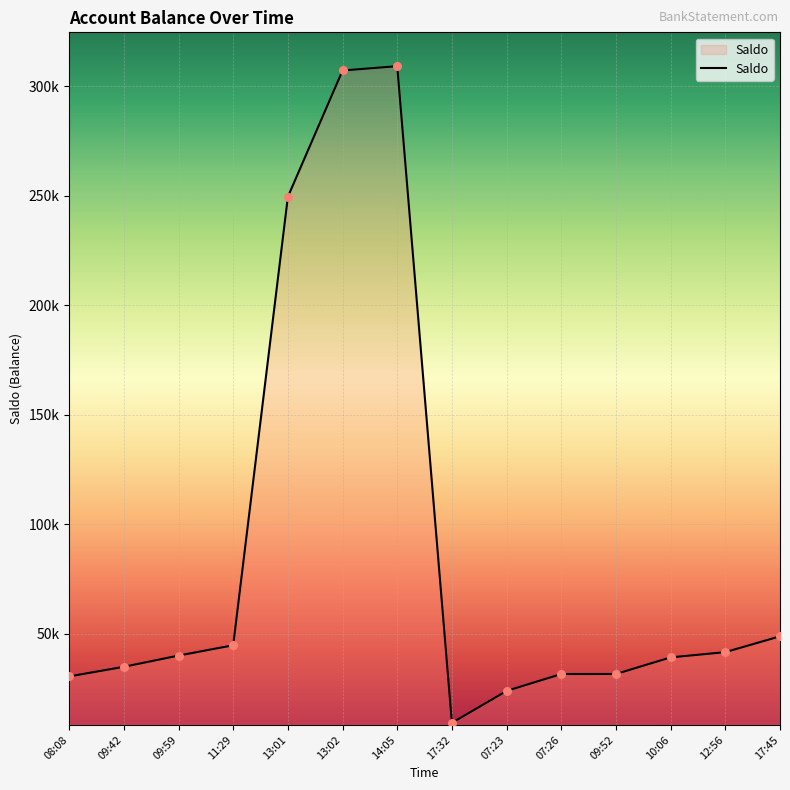

What is the ratio of the value at 08:08 to the value at 07:26?

1.0